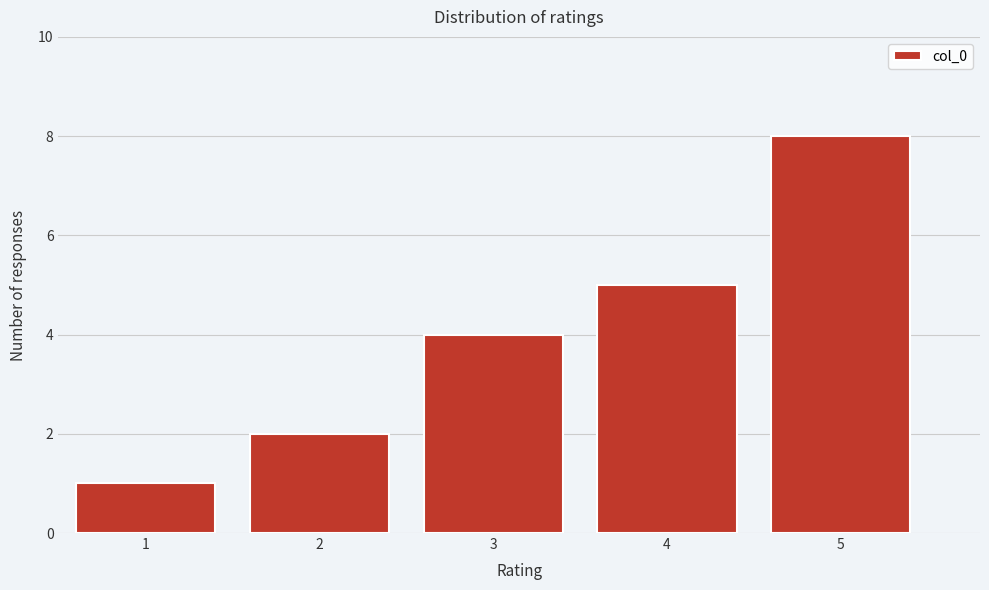

Which range on the x-axis has the tallest bar?

4.5 to 5.5